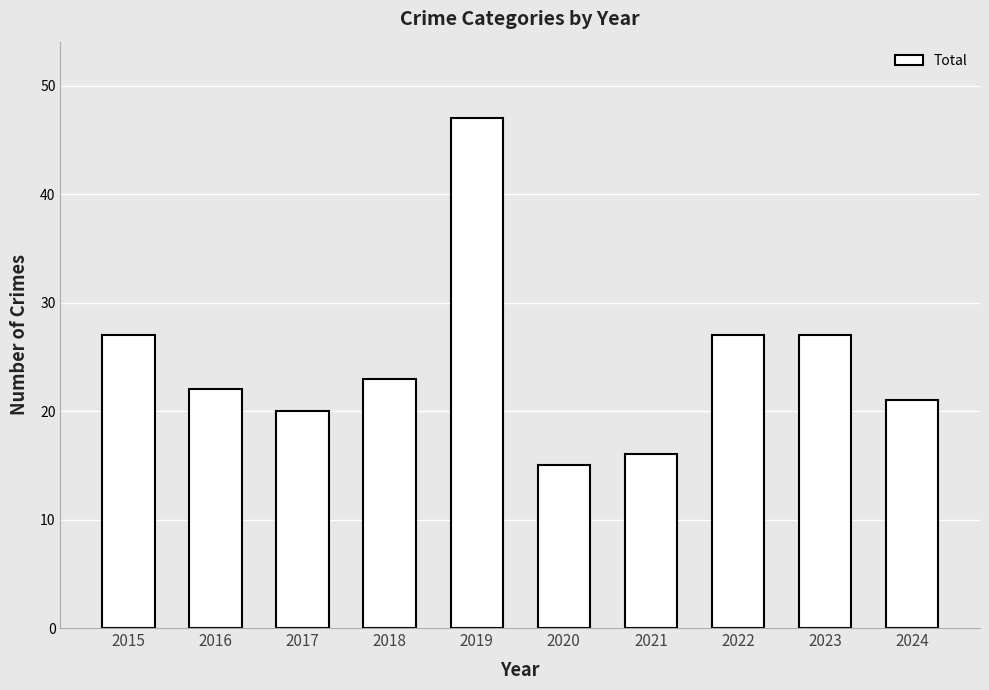

The chart shows a value of 28 at 2019. True or false?

False